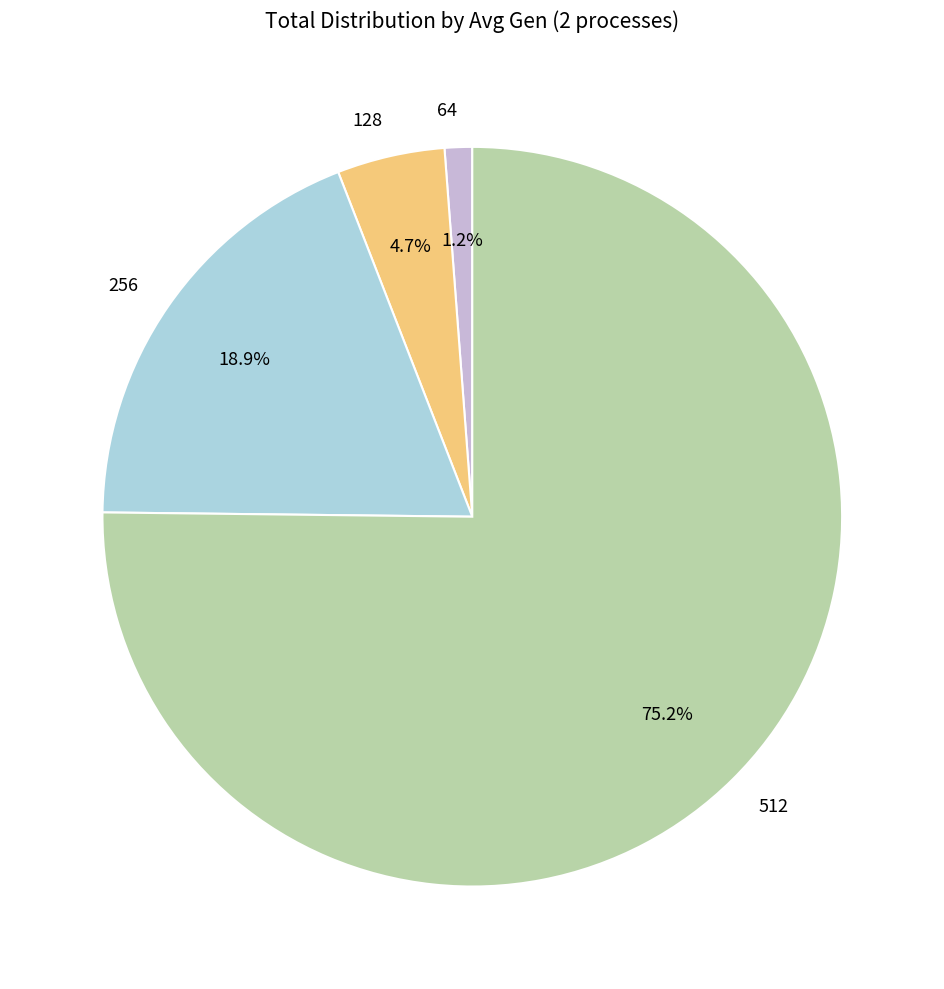

To the nearest percent, what is the difference between the 512 and 256 slice percentages?

56%